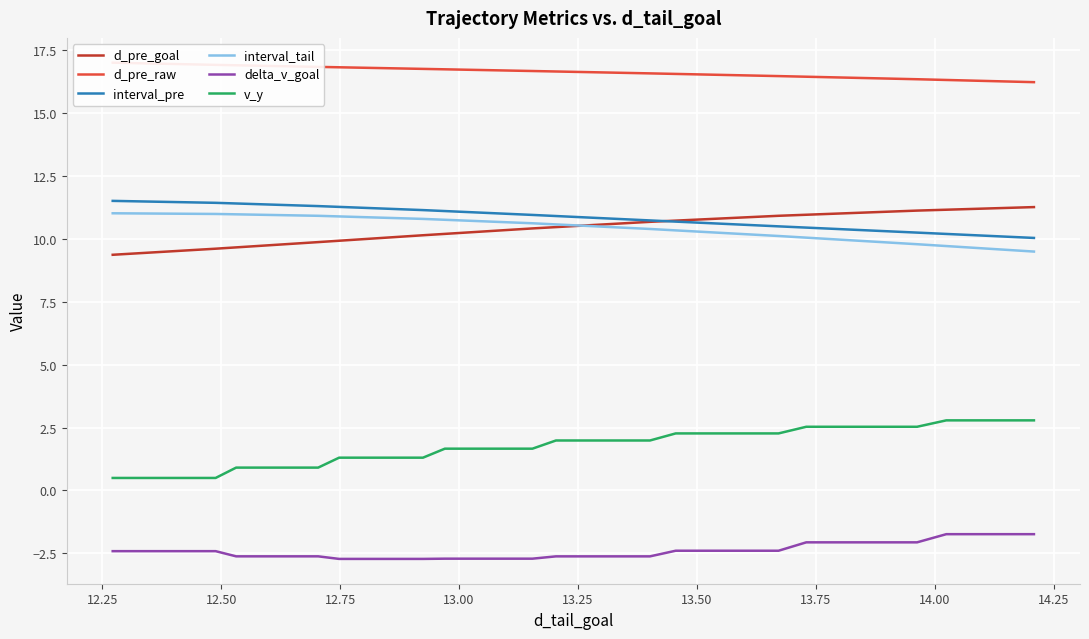

True or false: v_y and interval_pre cross at least once.

False